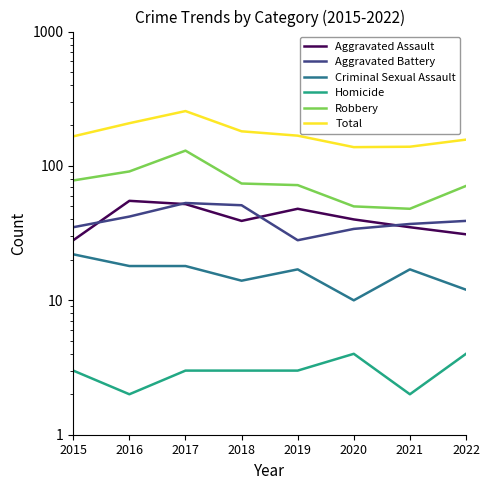

Rank the series at 2017 from highest to lowest value.

Total, Robbery, Aggravated Battery, Aggravated Assault, Criminal Sexual Assault, Homicide